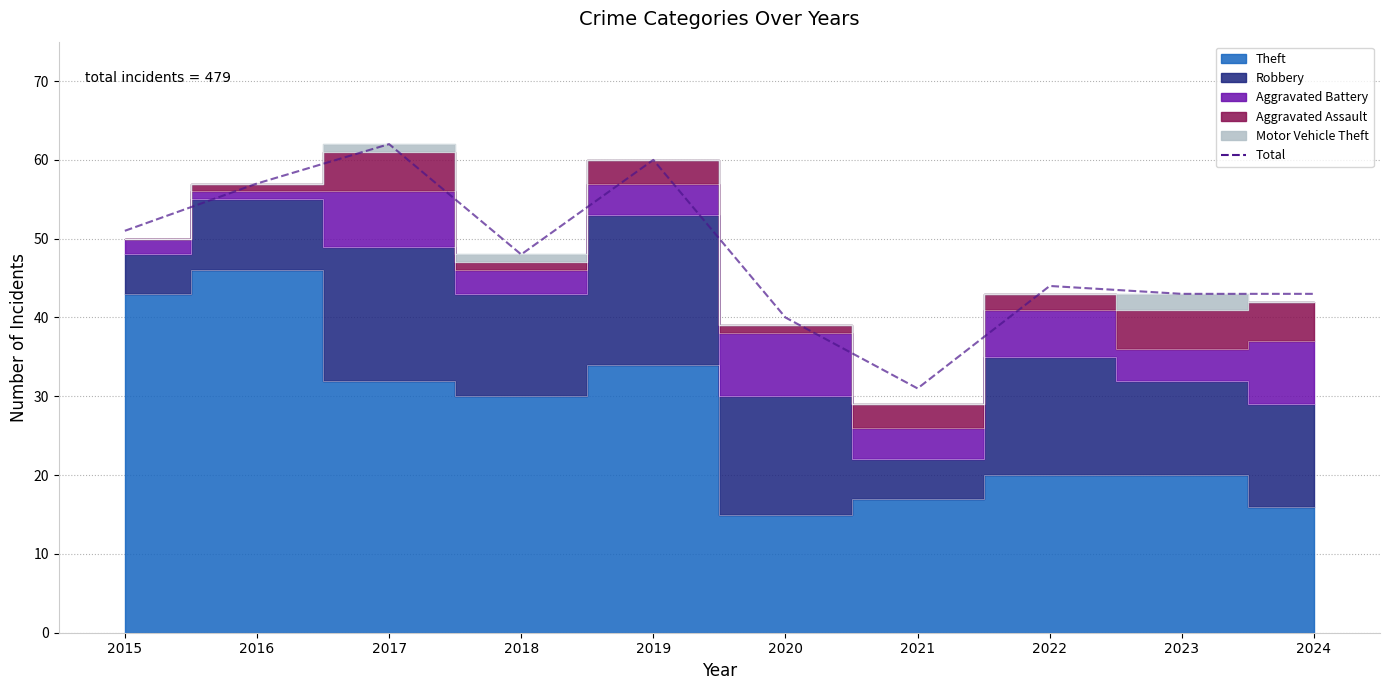

The value at 2017 is 62. True or false?

True